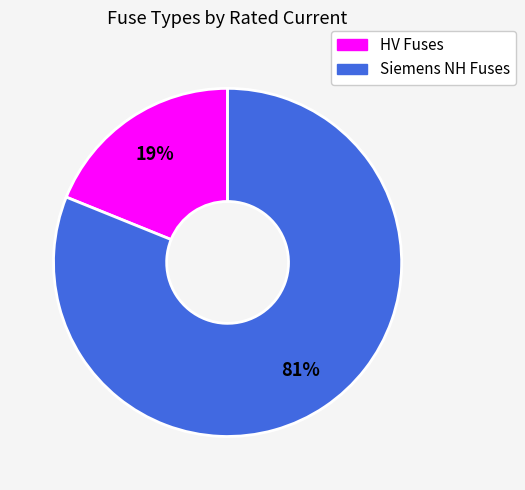

Does any single category account for the majority?

Yes